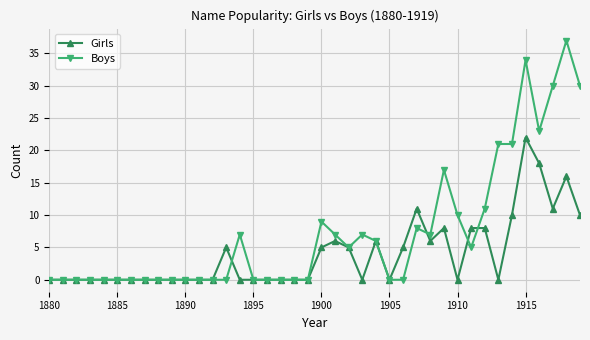

What is the difference between the maximum and minimum values in the Girls series?

22